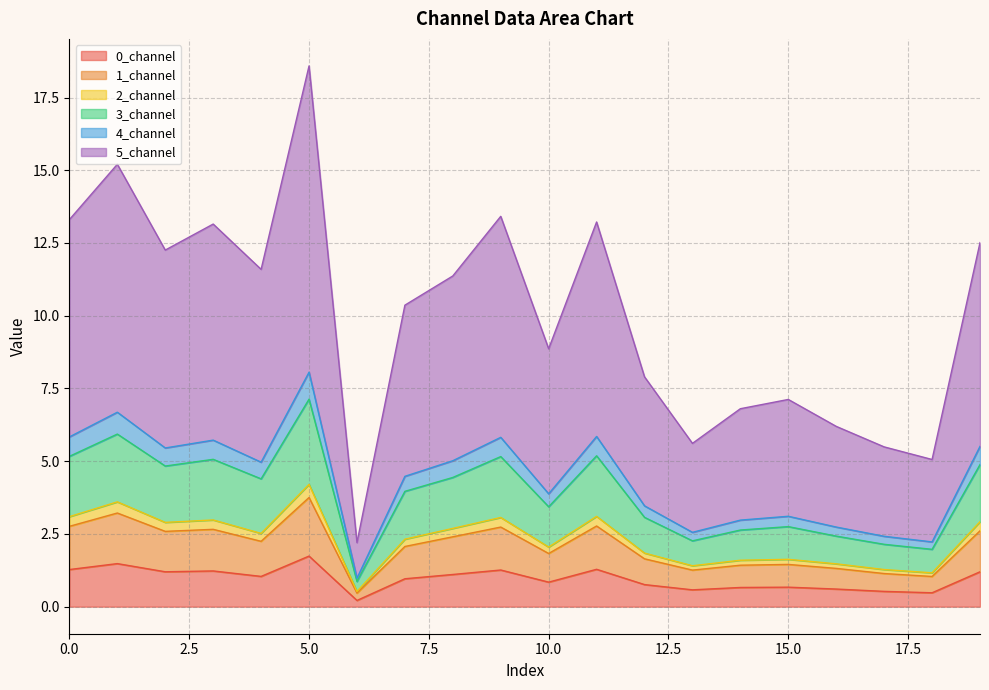

What is the maximum value for 0_channel?

1.7